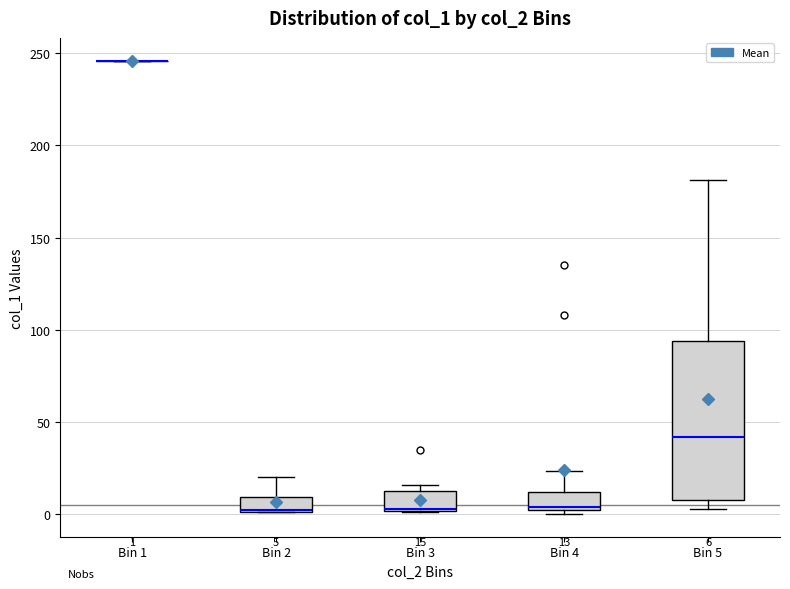

Comparing the boxes themselves (not the whiskers), which one is the tallest?

Bin 5